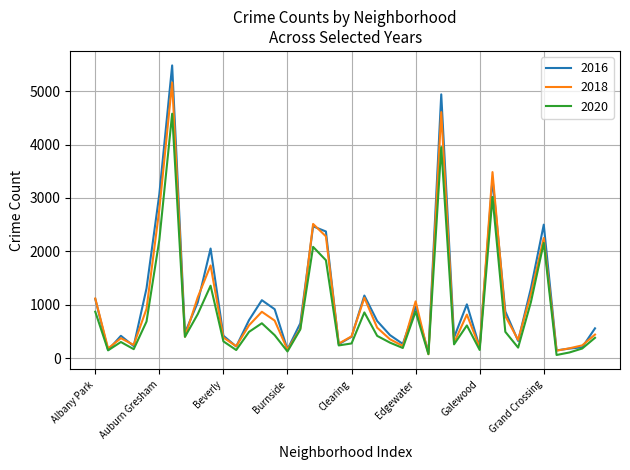

What is the maximum value shown in the chart?

5481